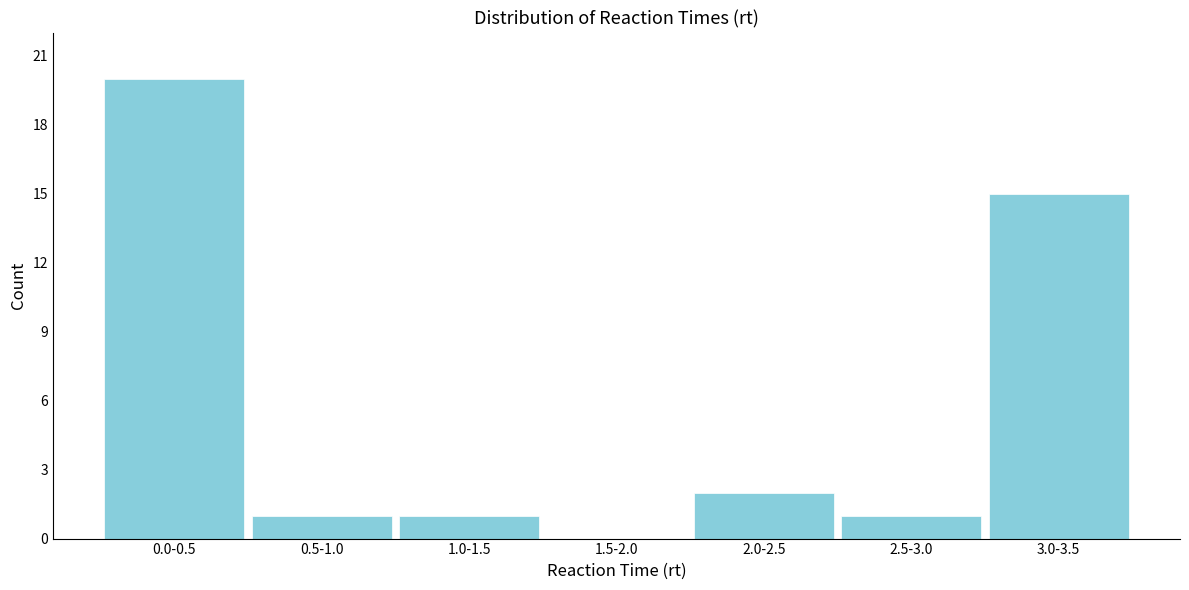

Reading left to right, what are all the values shown in this chart?

0.0-0.5=20	0.5-1.0=1	1.0-1.5=1	1.5-2.0=0	2.0-2.5=2	2.5-3.0=1	3.0-3.5=15